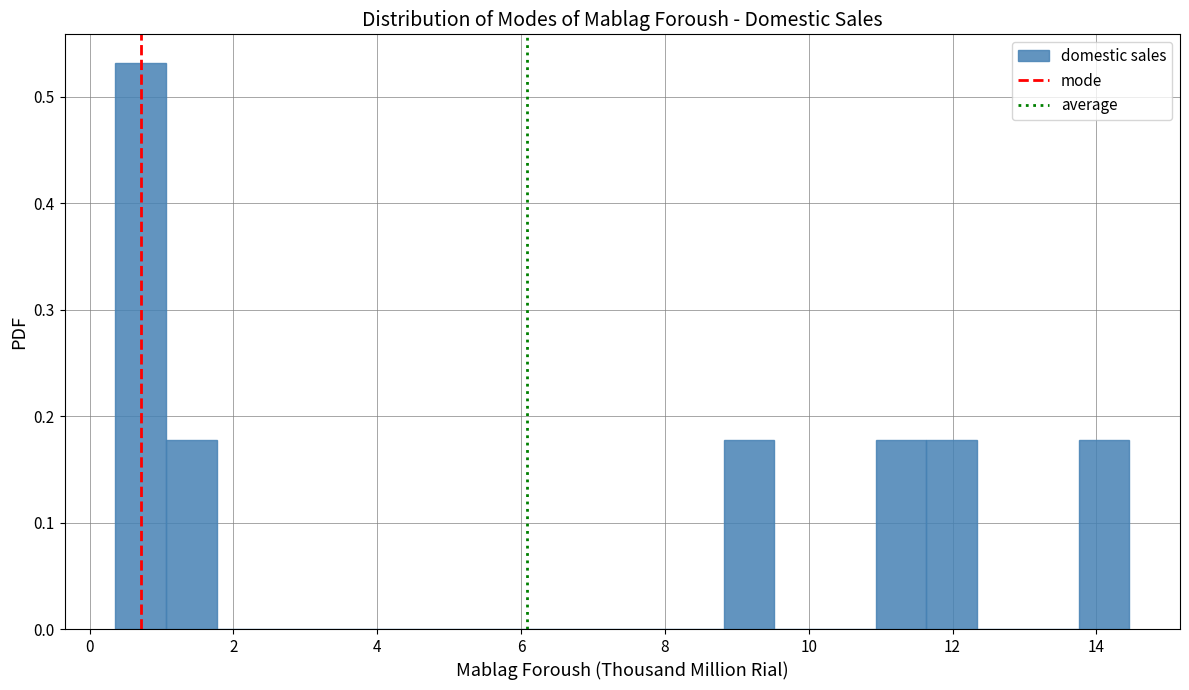

Around what value on the x-axis is the tallest bar? Give the approximate position of its centre, as read against the axis.

0.8